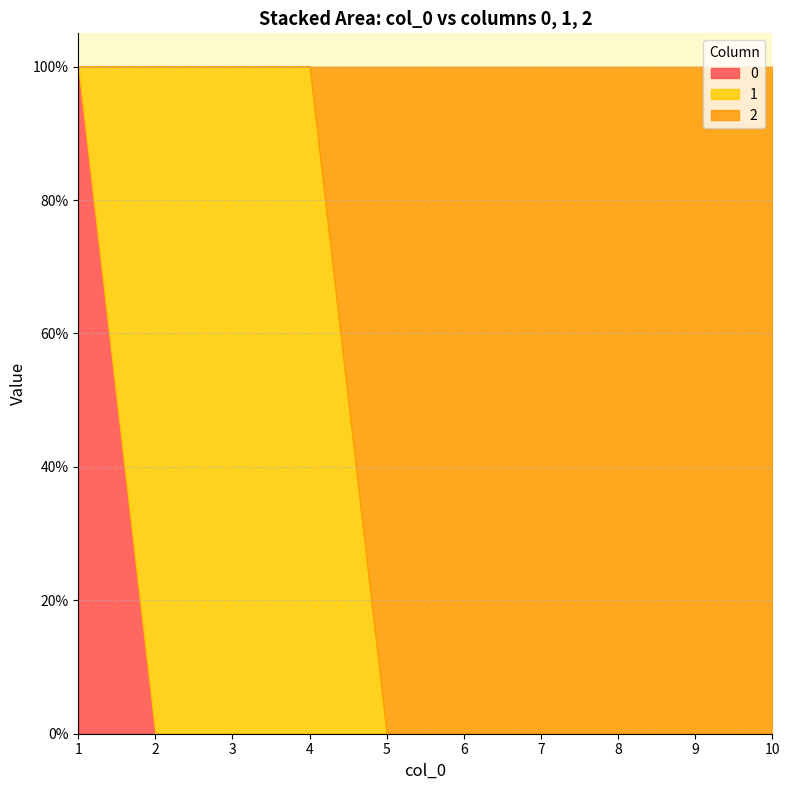

List the series in order of their peak value, highest first.

0, 1, 2